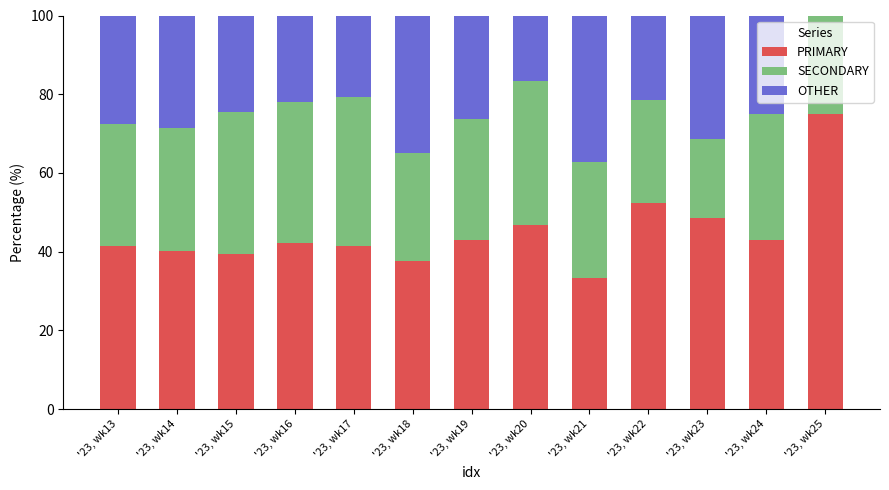

What is the total value across all series at '23, wk13?

100.0